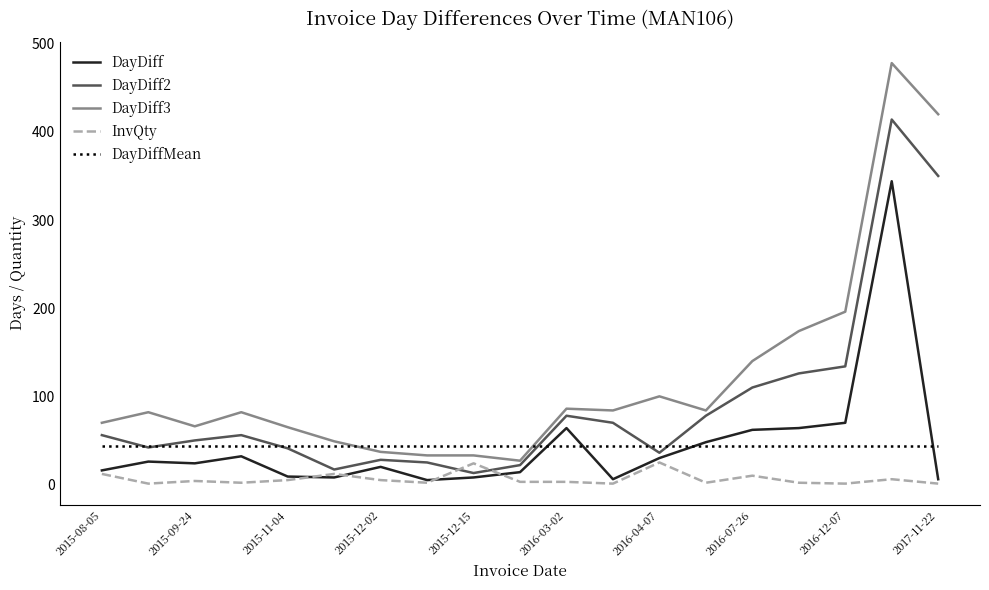

What is the smallest value displayed?

1.0